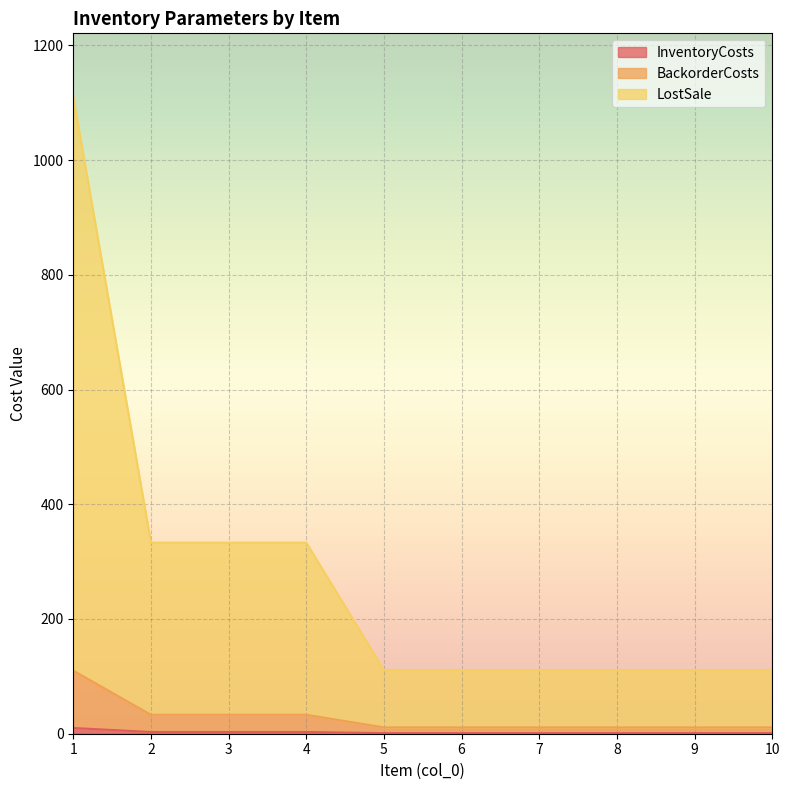

What is the lowest value of the InventoryCosts series?

1